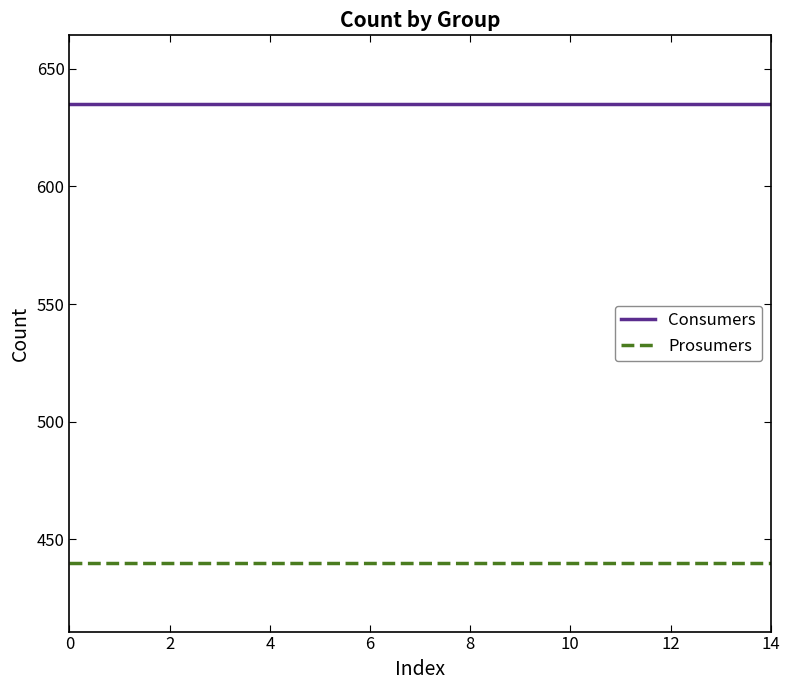

List the series in order of their peak value, highest first.

Consumers, Prosumers